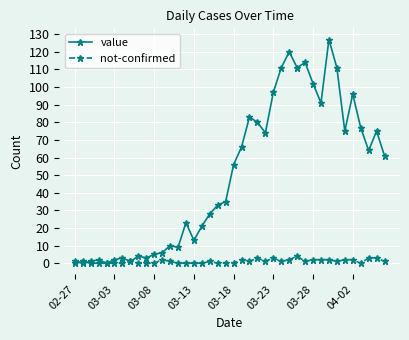

Which series has the widest spread of values?

value